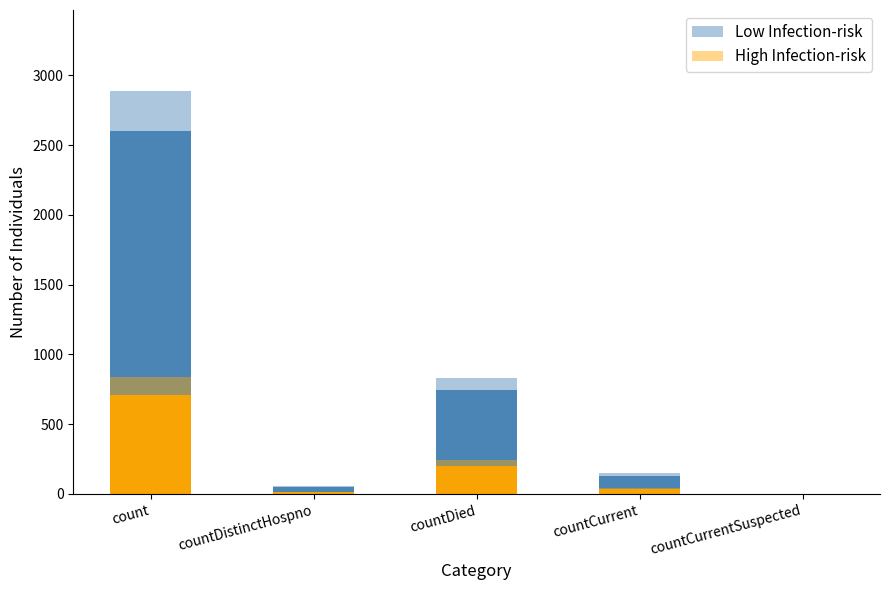

Rank the series at count from lowest to highest value.

High Infection-risk, Low Infection-risk